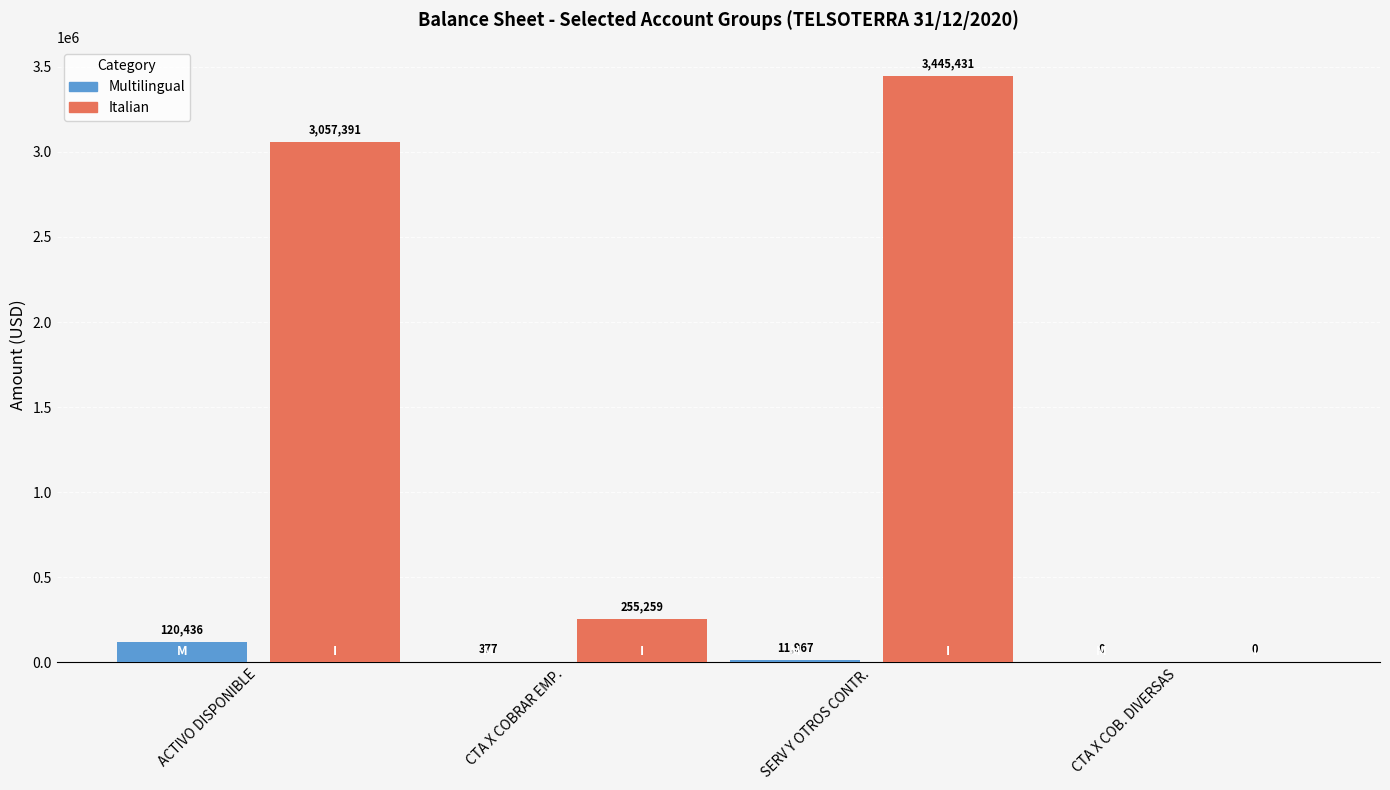

Which series has the largest total across all categories?

Italian